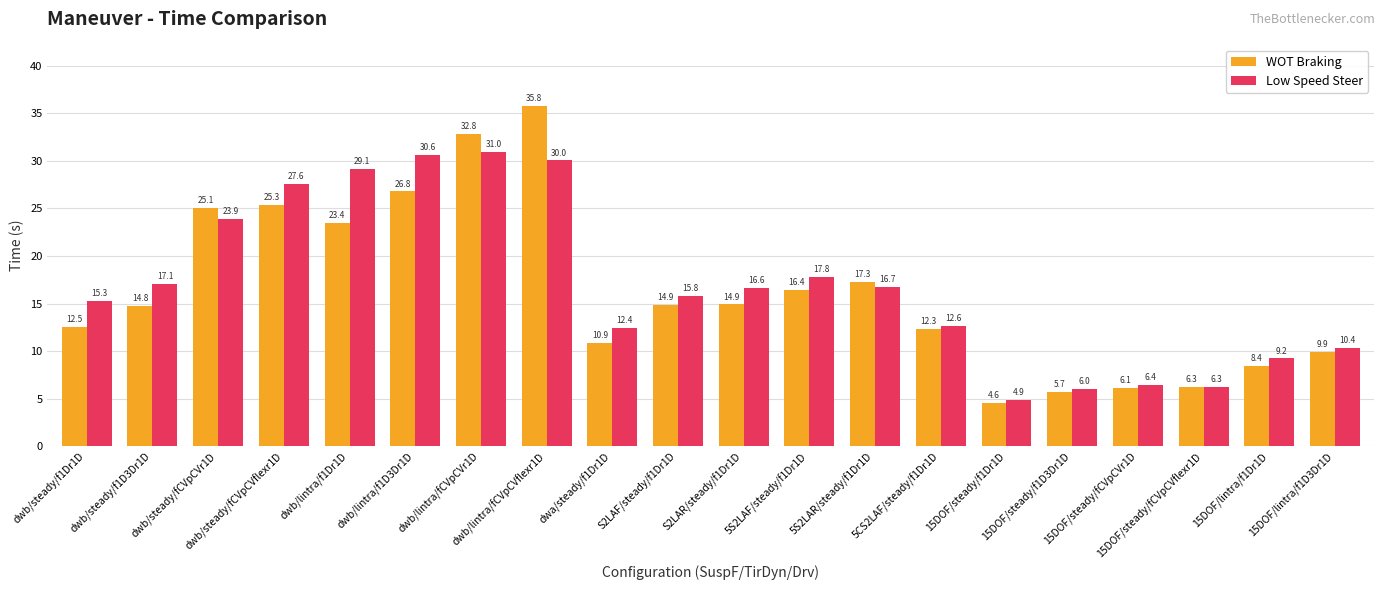

Reading left to right, list all the values displayed in this chart.

WOT Braking: dwb/steady/f1Dr1D=12.5	dwb/steady/f1D3Dr1D=14.8	dwb/steady/fCVpCVr1D=25.1	dwb/steady/fCVpCVflexr1D=25.3	dwb/lintra/f1Dr1D=23.4	dwb/lintra/f1D3Dr1D=26.8	dwb/lintra/fCVpCVr1D=32.8	dwb/lintra/fCVpCVflexr1D=35.8	dwa/steady/f1Dr1D=10.9	S2LAF/steady/f1Dr1D=14.9	S2LAR/steady/f1Dr1D=14.9	5S2LAF/steady/f1Dr1D=16.4	5S2LAR/steady/f1Dr1D=17.3	5CS2LAF/steady/f1Dr1D=12.3	15DOF/steady/f1Dr1D=4.6	15DOF/steady/f1D3Dr1D=5.7	15DOF/steady/fCVpCVr1D=6.1	15DOF/steady/fCVpCVflexr1D=6.3	15DOF/lintra/f1Dr1D=8.4	15DOF/lintra/f1D3Dr1D=9.9
Low Speed Steer: dwb/steady/f1Dr1D=15.3	dwb/steady/f1D3Dr1D=17.1	dwb/steady/fCVpCVr1D=23.9	dwb/steady/fCVpCVflexr1D=27.6	dwb/lintra/f1Dr1D=29.1	dwb/lintra/f1D3Dr1D=30.6	dwb/lintra/fCVpCVr1D=31.0	dwb/lintra/fCVpCVflexr1D=30.0	dwa/steady/f1Dr1D=12.4	S2LAF/steady/f1Dr1D=15.8	S2LAR/steady/f1Dr1D=16.6	5S2LAF/steady/f1Dr1D=17.8	5S2LAR/steady/f1Dr1D=16.7	5CS2LAF/steady/f1Dr1D=12.6	15DOF/steady/f1Dr1D=4.9	15DOF/steady/f1D3Dr1D=6.0	15DOF/steady/fCVpCVr1D=6.4	15DOF/steady/fCVpCVflexr1D=6.3	15DOF/lintra/f1Dr1D=9.2	15DOF/lintra/f1D3Dr1D=10.4